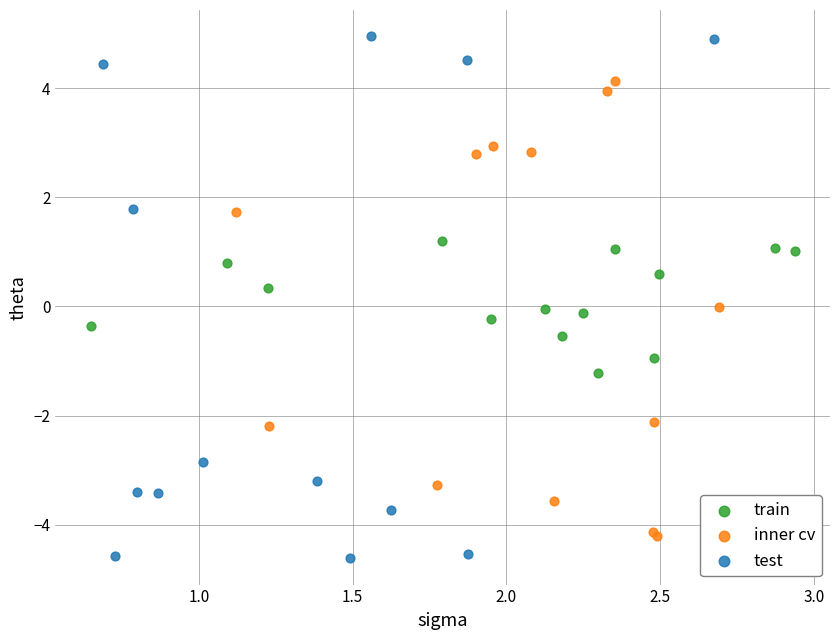

Which series reaches the maximum Y coordinate?

test